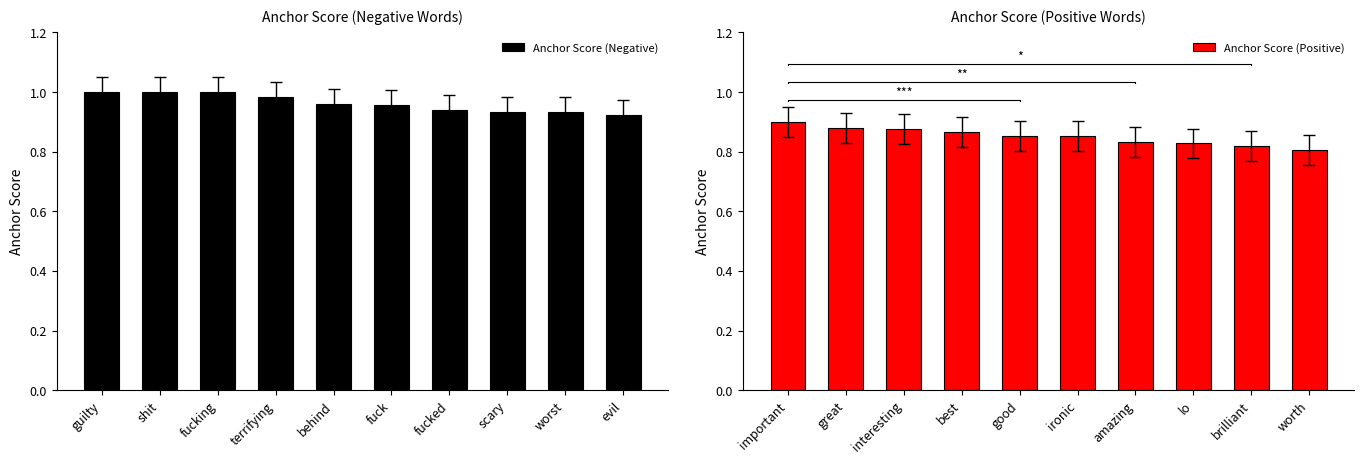

Reading left to right, transcribe all the data shown in this chart.

Anchor Score (Negative): 1.0	1.0	1.0	1.0	1.0	1.0	0.9	0.9	0.9	0.9
Anchor Score (Positive): 0.9	0.9	0.9	0.9	0.9	0.9	0.8	0.8	0.8	0.8